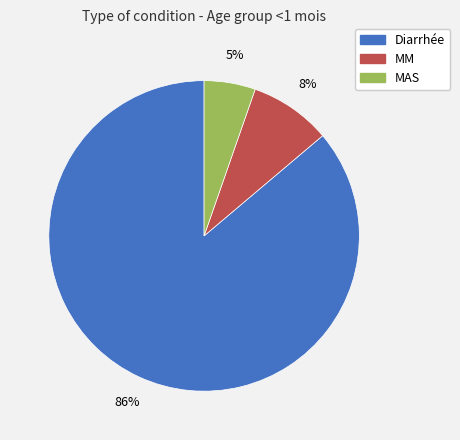

True or false: Diarrhée accounts for 86% of the total.

True